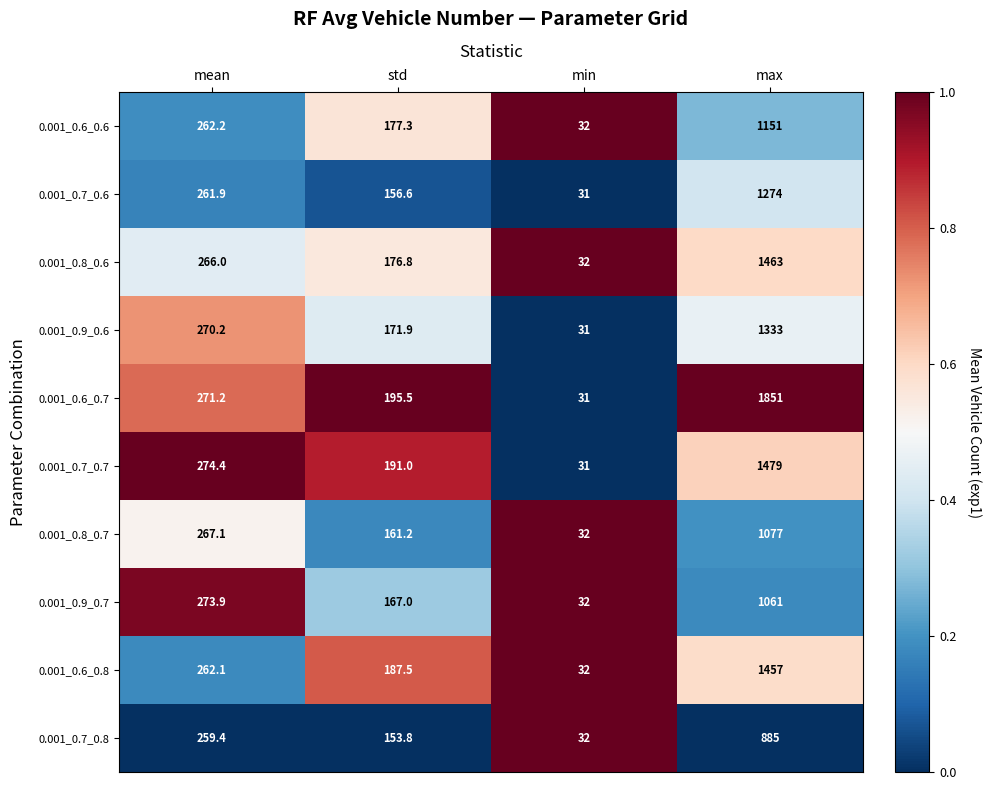

What is the difference between the second highest and second lowest values in the 0.001_0.6_0.6 series?

84.9